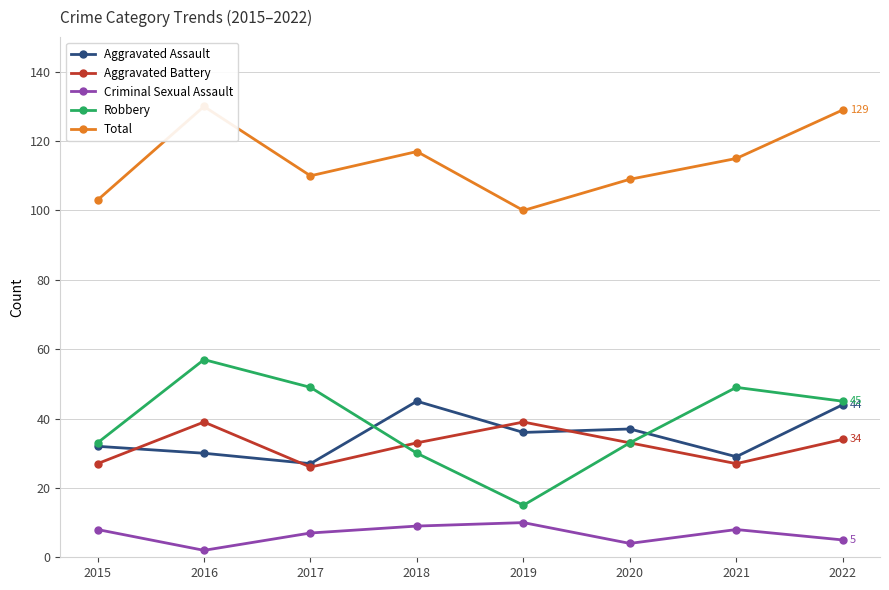

Which series has the widest spread of values?

Robbery